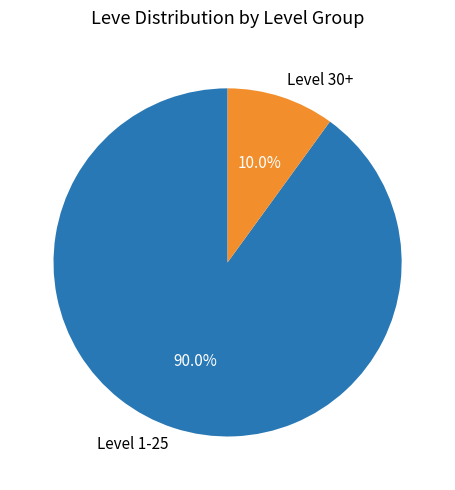

How many slices are in this pie chart?

2